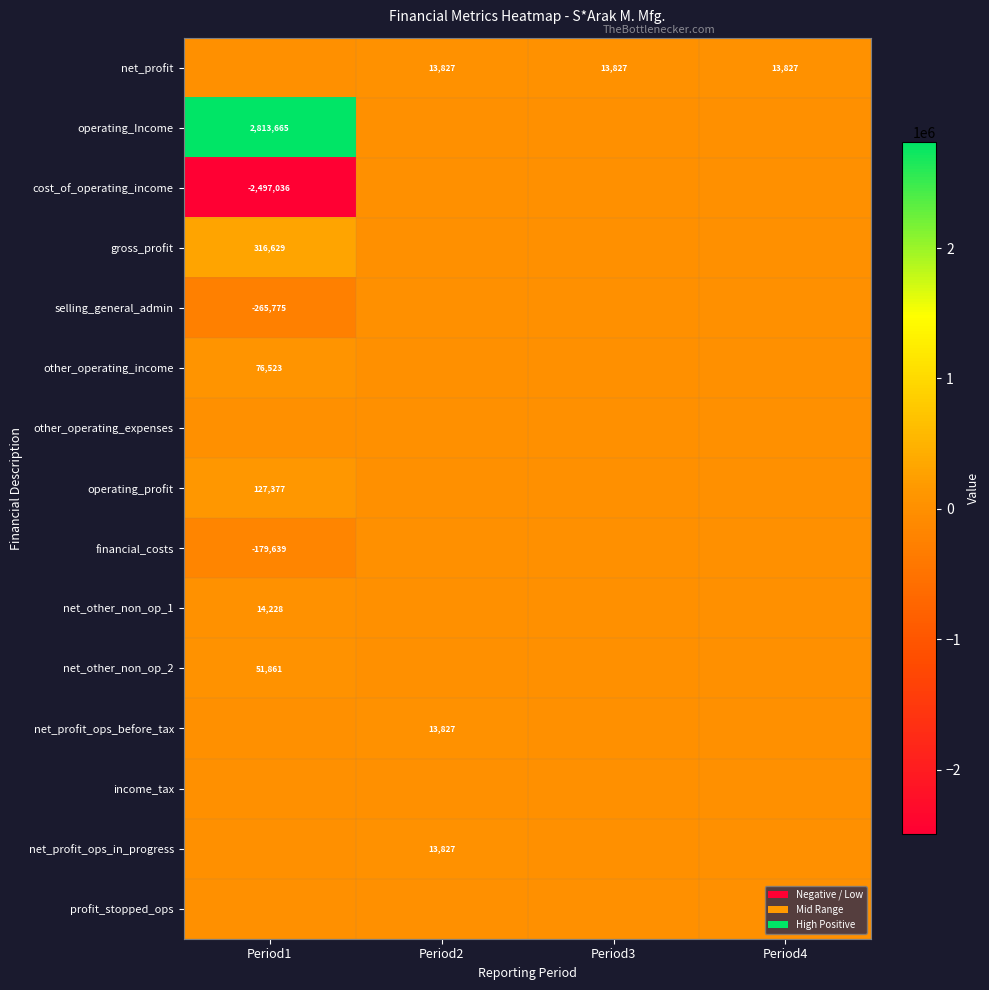

True or false: other_operating_income has a value of 23675 at Period1.

False